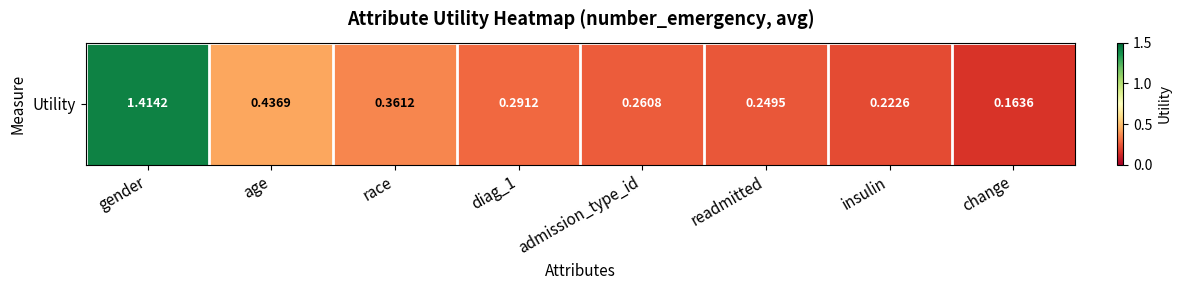

Reading left to right, extract all data points from this chart.

gender=1.4	age=0.4	race=0.4	diag_1=0.3	admission_type_id=0.3	readmitted=0.2	insulin=0.2	change=0.2